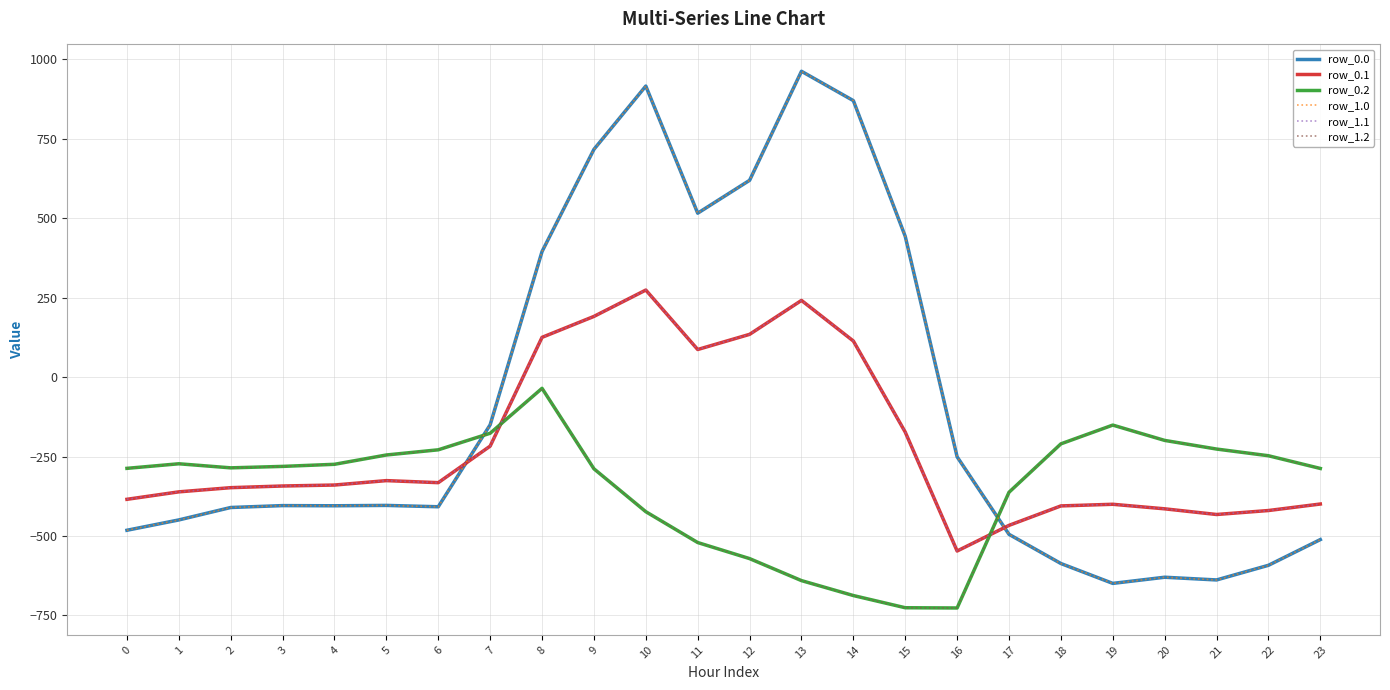

How many values in the row_0.2 series exceed -280?

11